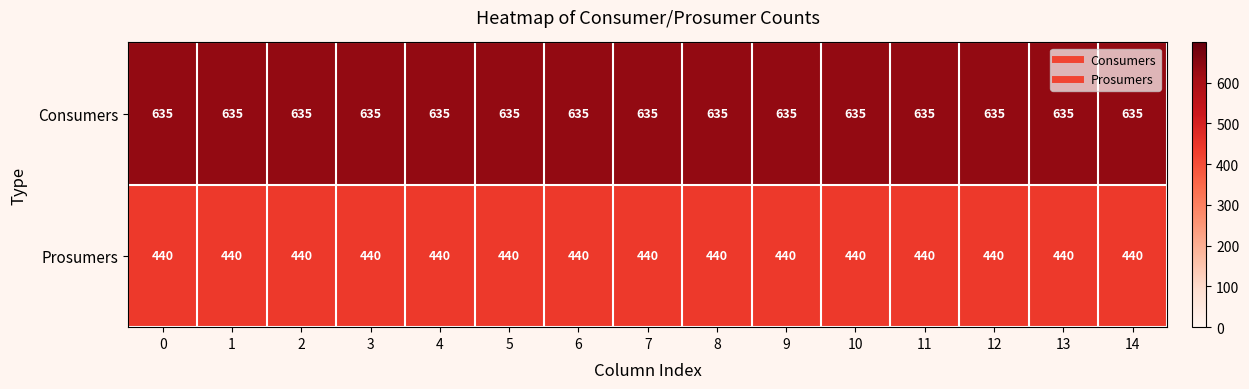

What is the spread (max minus min) of values at 7?

195